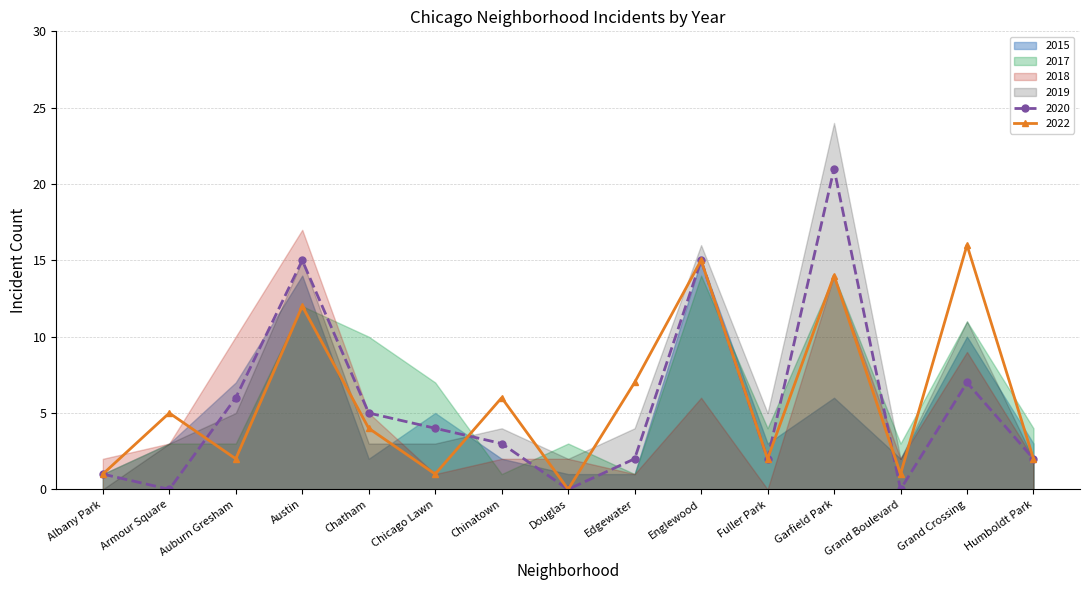

How many times do 2022 and 2019 cross each other?

8